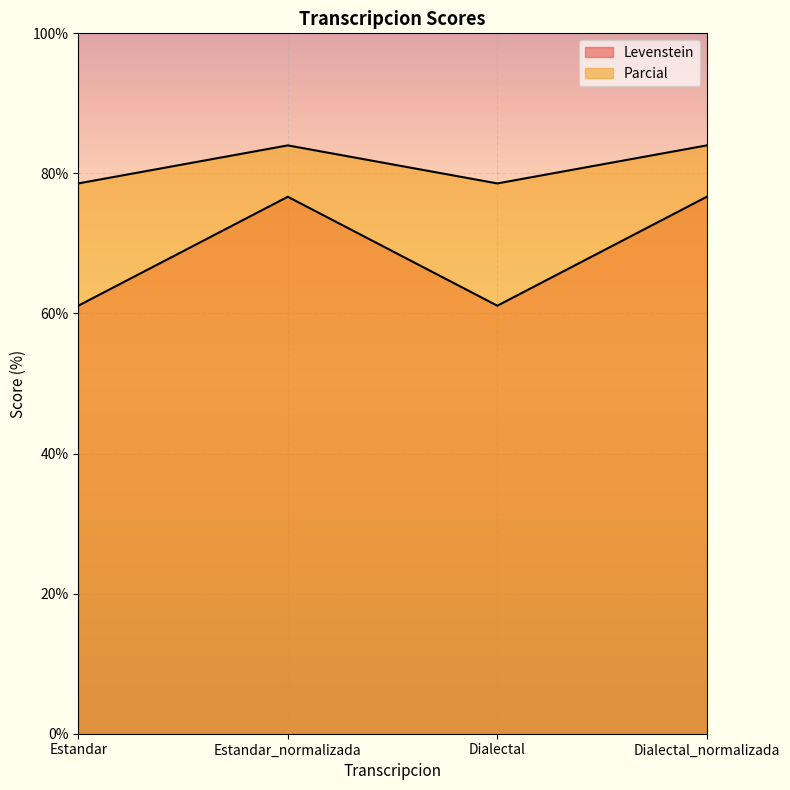

Between Estandar and Estandar_normalizada, which series saw the biggest shift?

Levenstein